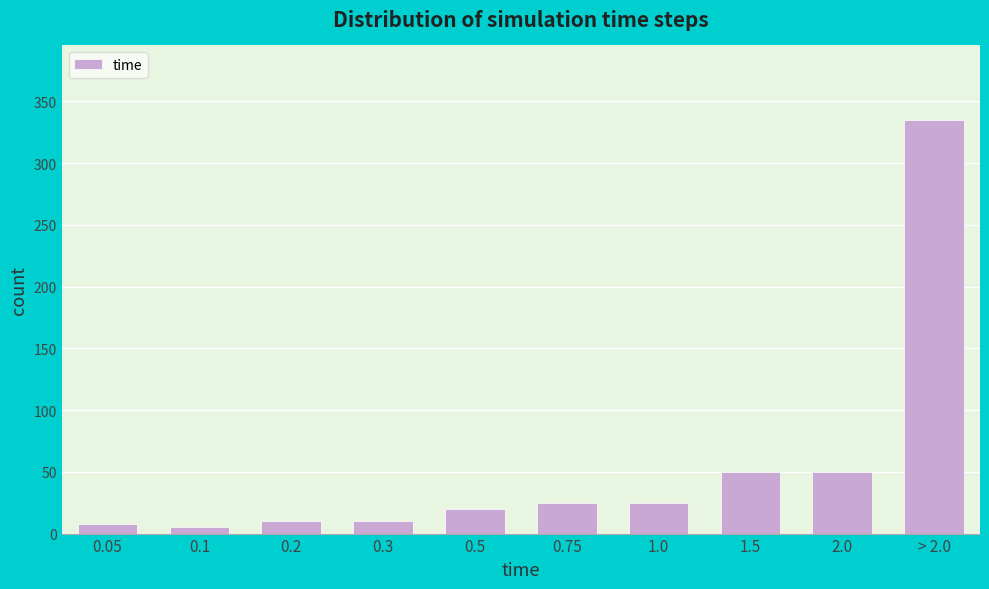

Reading left to right, list all the values displayed in this chart.

8	5	10	10	20	25	25	50	50	335